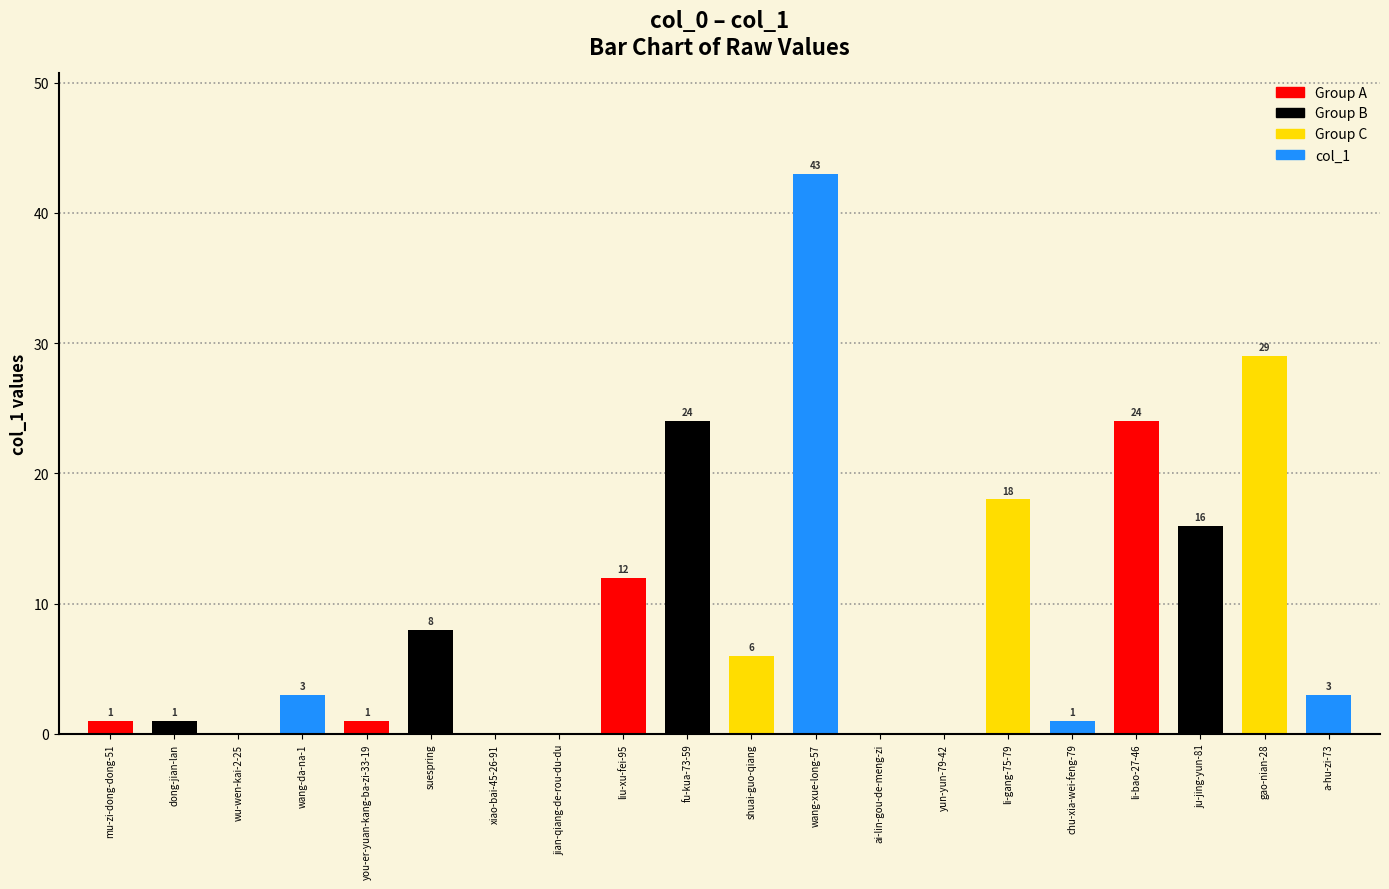

Reading right to left, what are all the values shown in this chart?

3	29	16	24	1	18	0	0	43	6	24	12	0	0	8	1	3	0	1	1